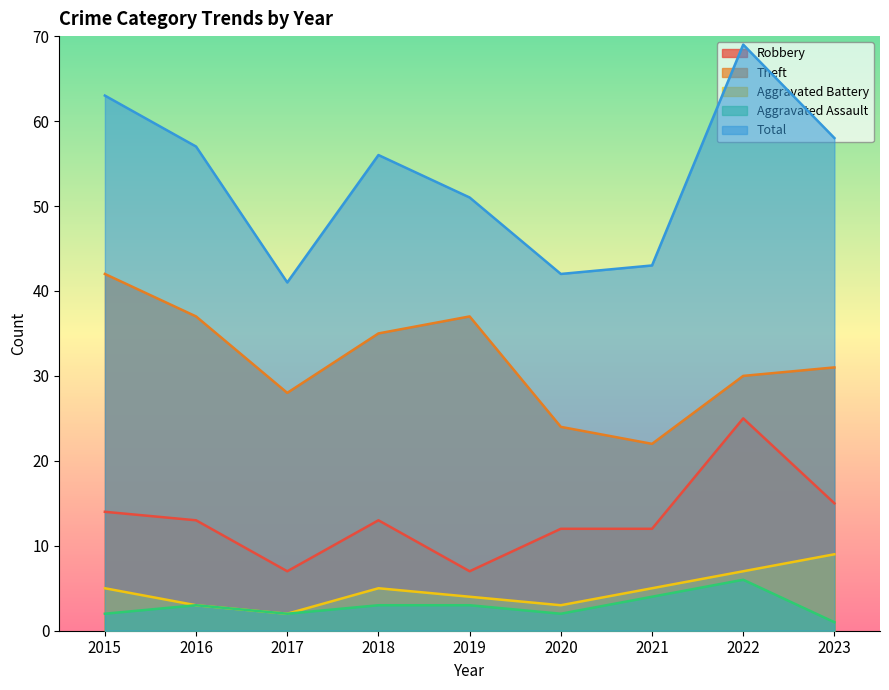

Which series has the largest total across all categories?

Total